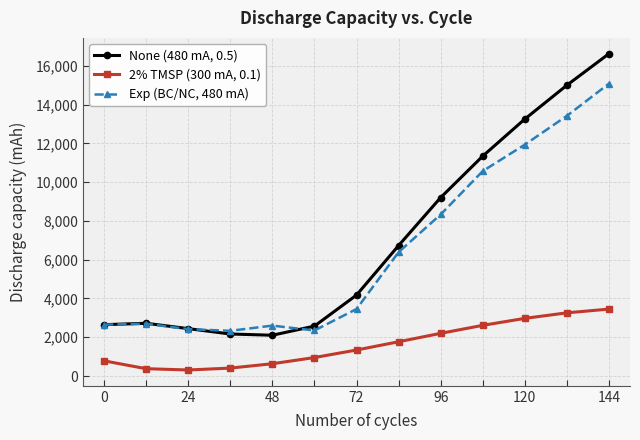

Which series has the widest spread of values?

None (480 mA, 0.5)